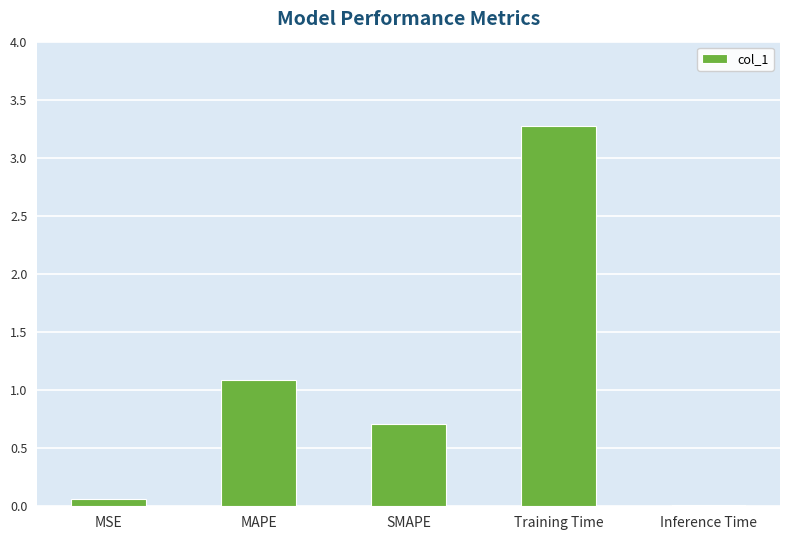

What is the sum of the values at MSE and MAPE?

1.2